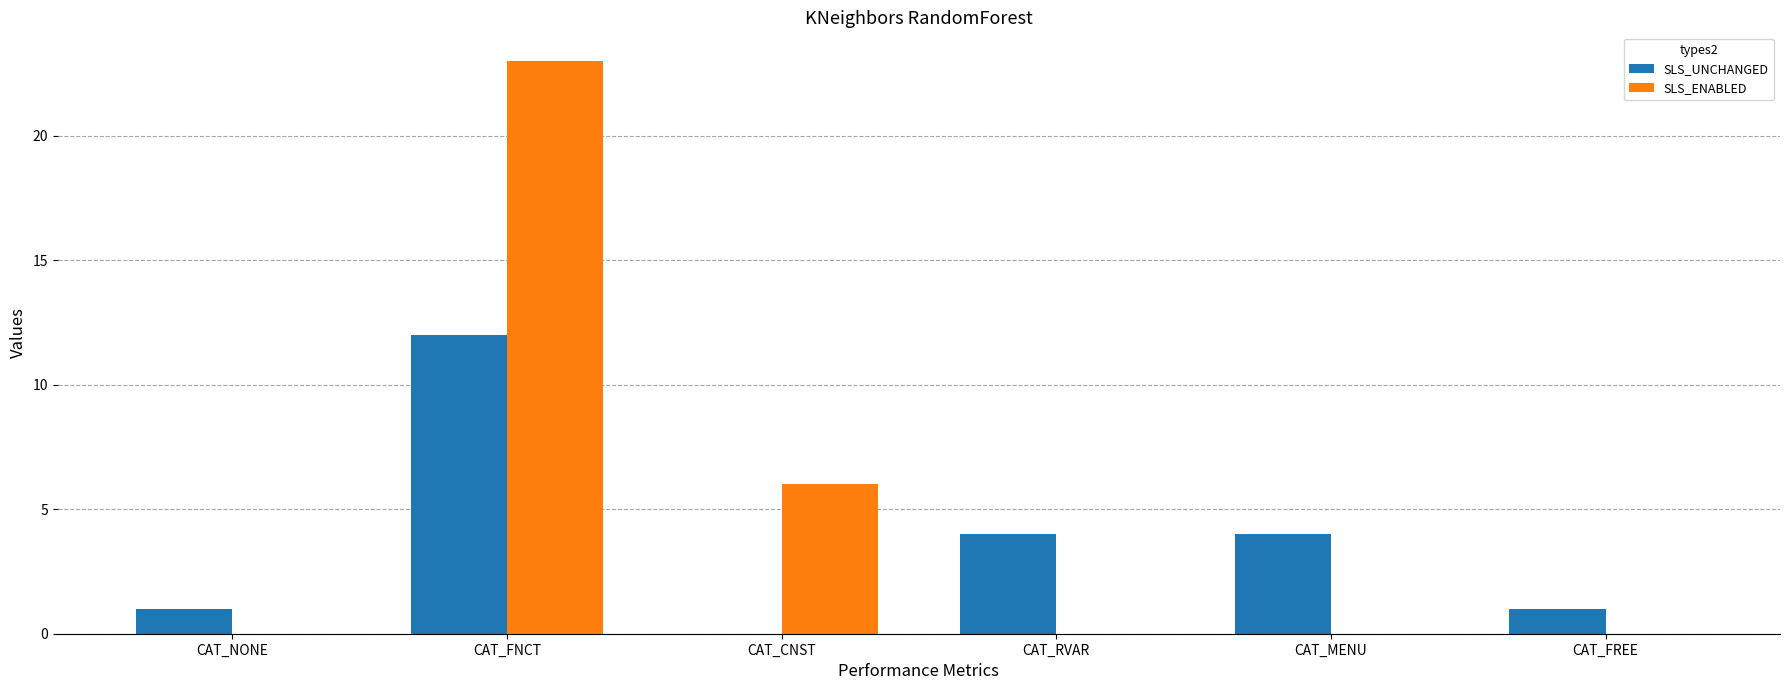

At which category does the chart reach its peak across all series?

CAT_FNCT